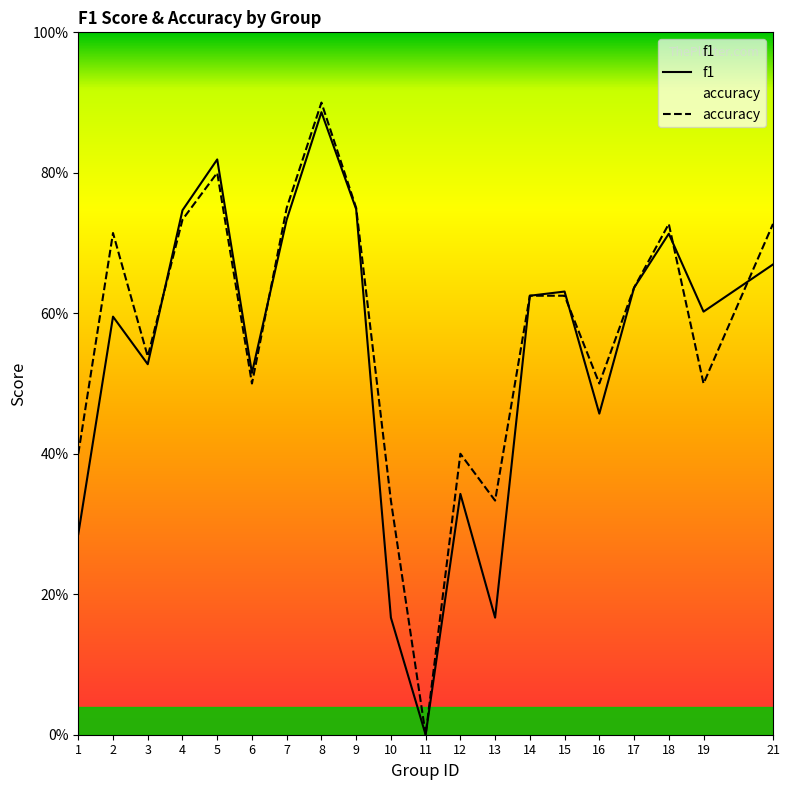

What is the sum of all accuracy values?

11.5